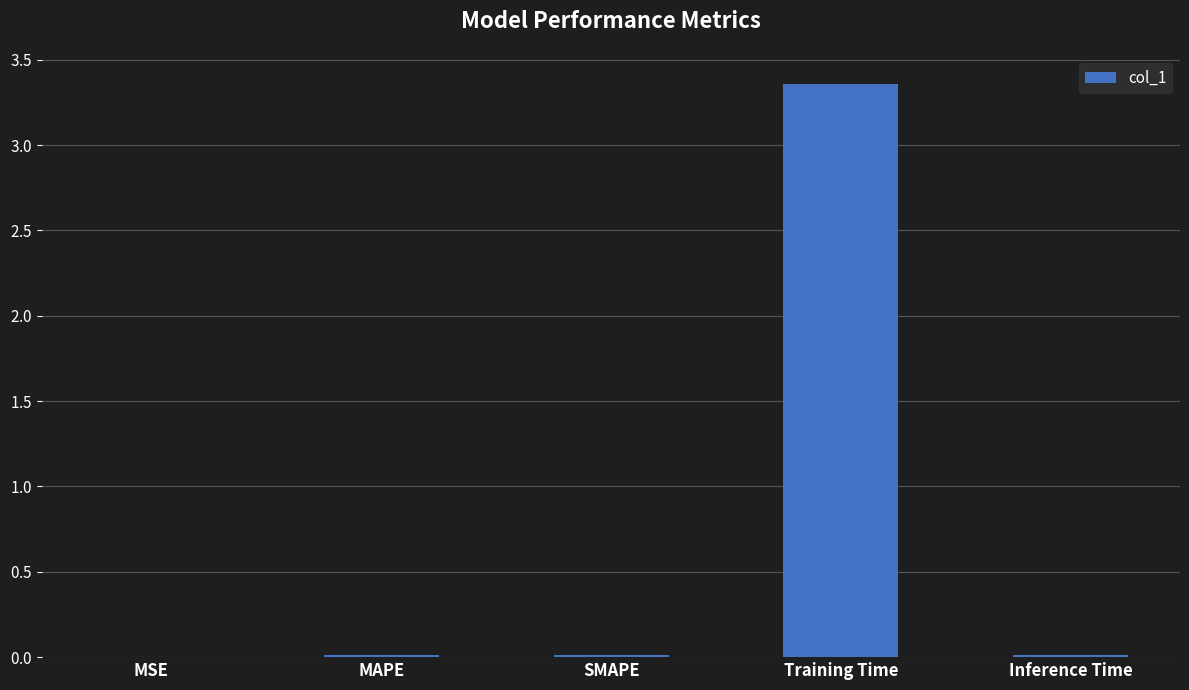

Are the bars horizontal?

No